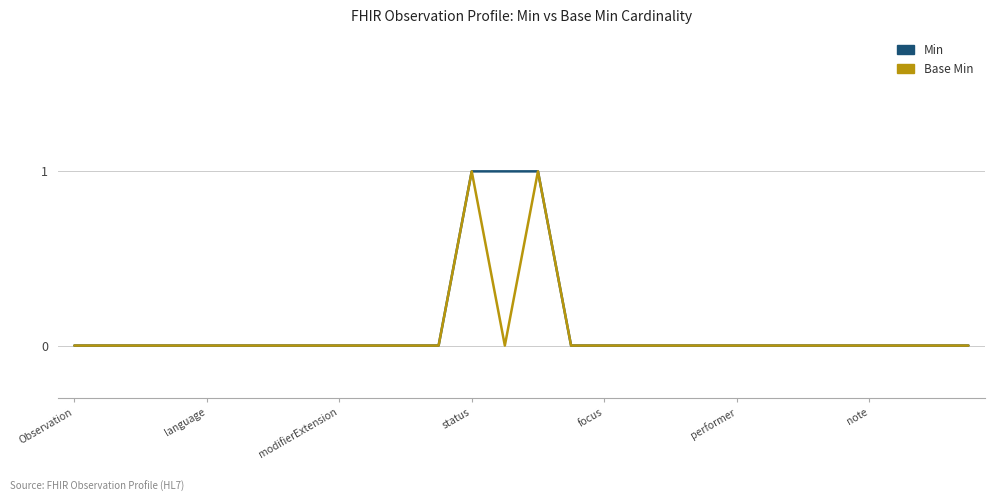

Does the chart display data point markers on the line(s)?

No